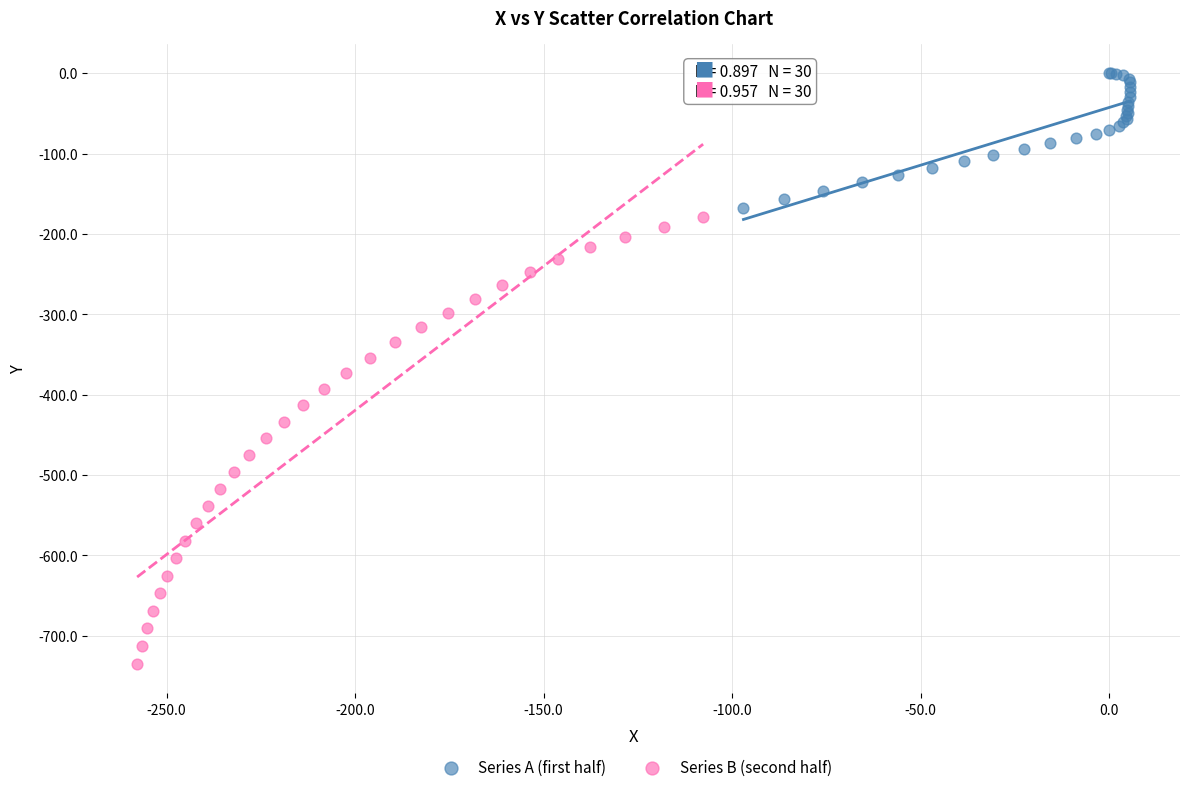

Which series contains the lowest Y value?

Series B (second half)